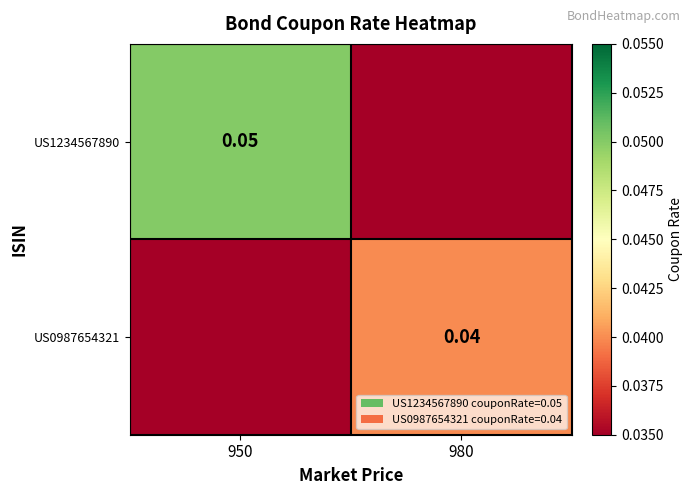

Rank the series by their average value, from lowest to highest.

US0987654321, US1234567890